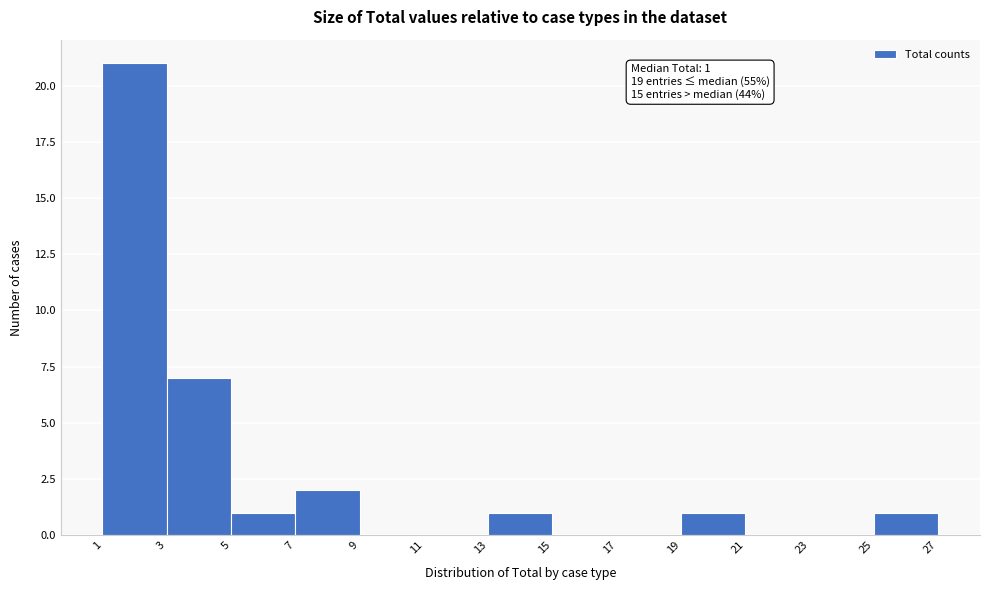

Over which range of the x-axis is the bar tallest?

1 to 3